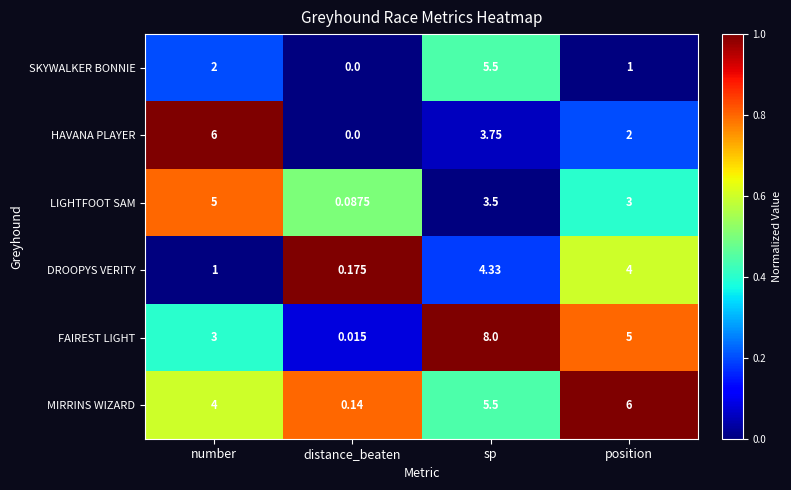

Which category has the highest value across all series?

sp